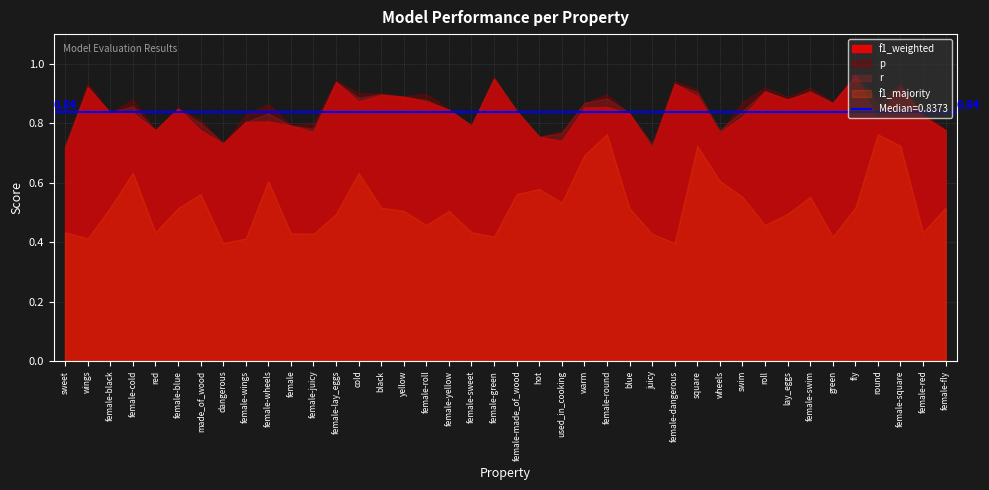

Where is f1_weighted nearest to the value 0?

sweet